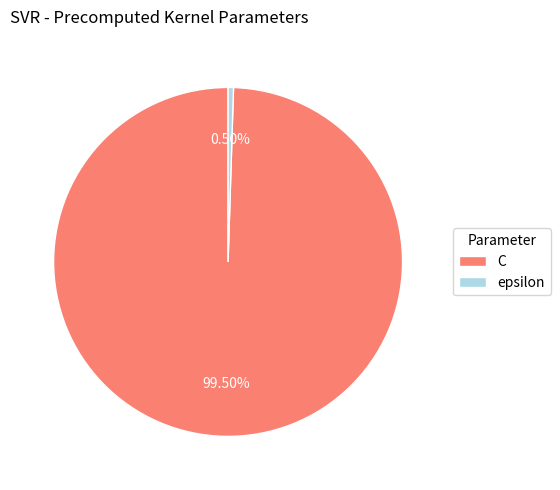

Which slice represents more than half of the pie?

C